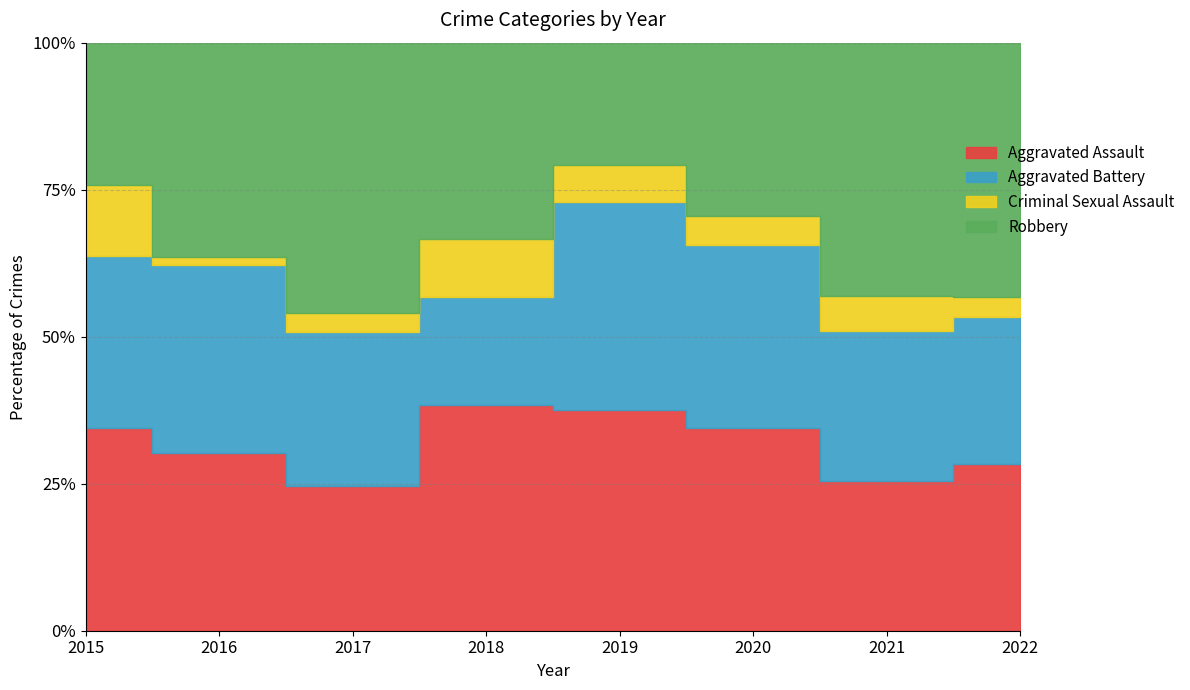

In Aggravated Battery, how many points are lower than both neighbors (excluding endpoints)?

2